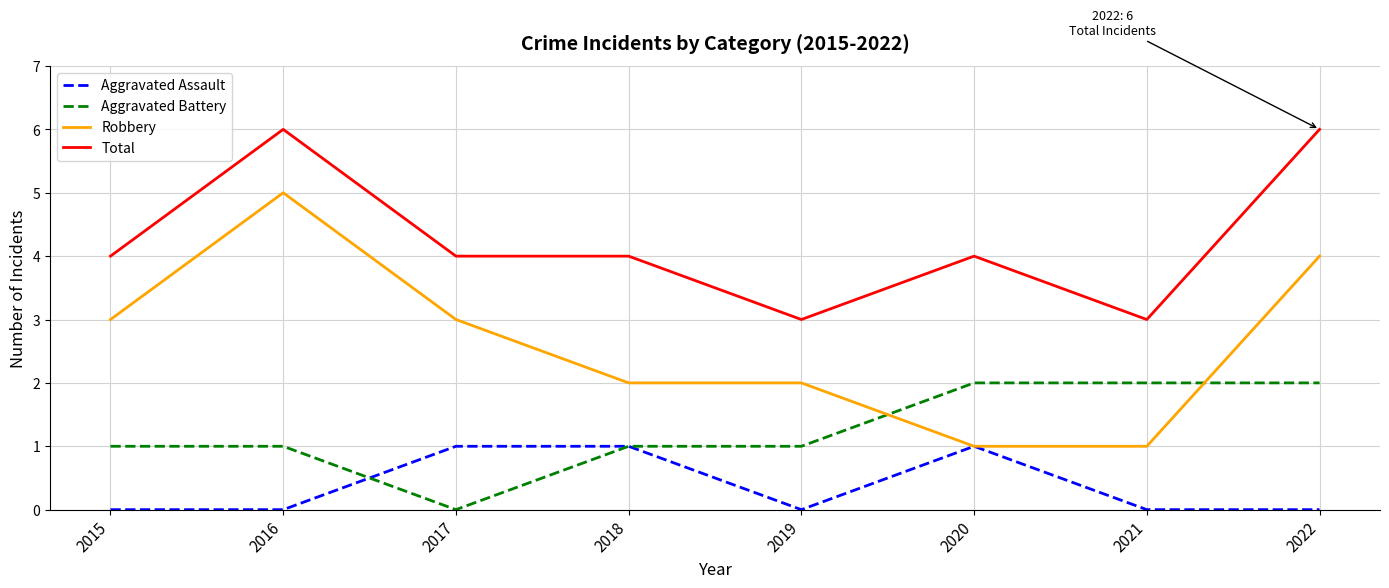

Which series has the widest spread of values?

Robbery